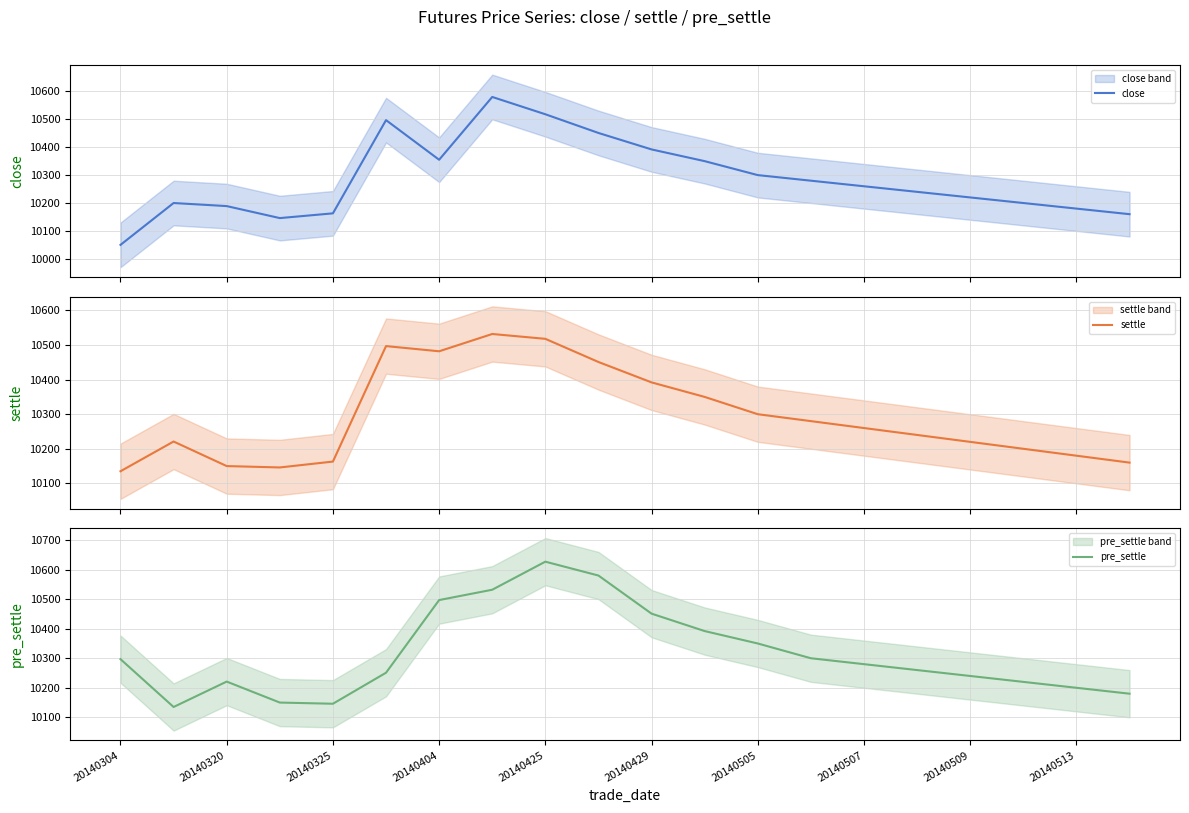

True or false: pre_settle has a value of 10627 at 20140425.

True